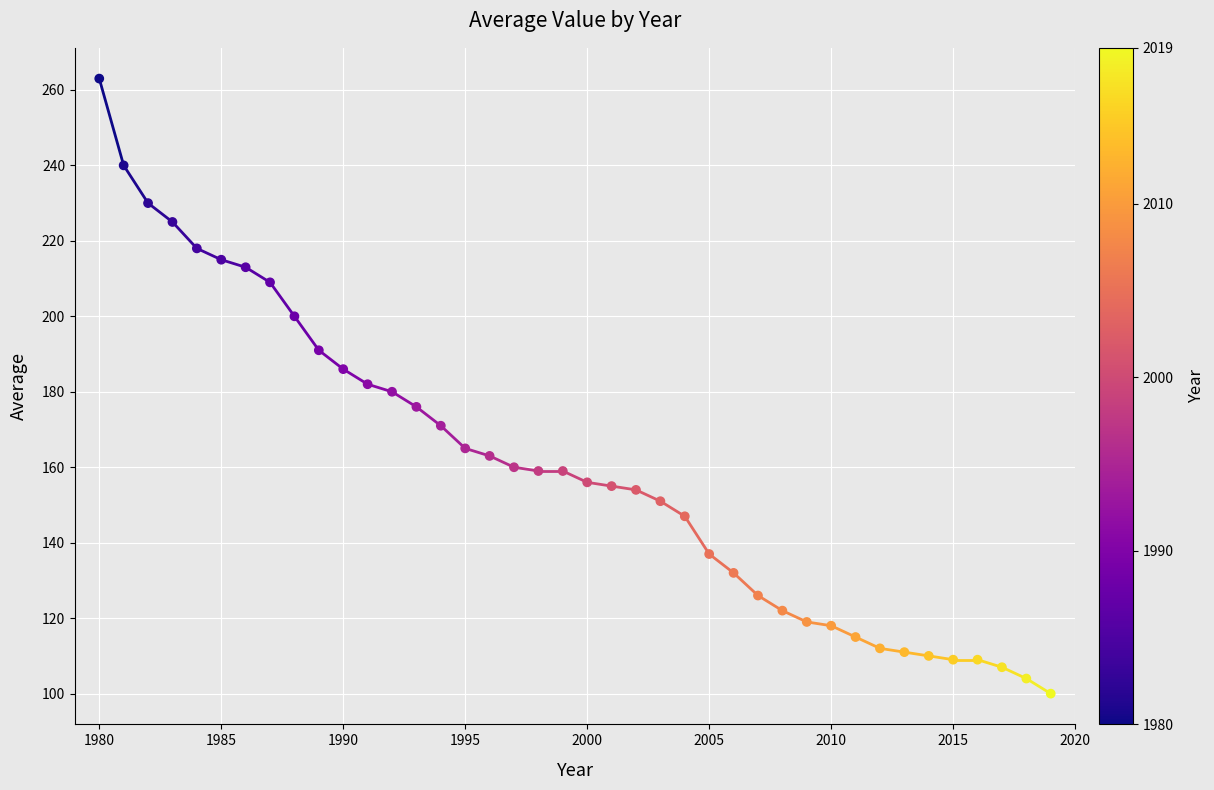

What is the range of X values (max minus min)?

39